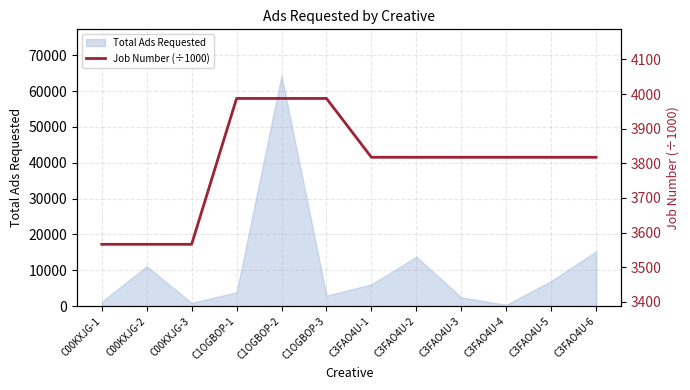

Reading left to right, extract all data points from this chart.

3566.4	3566.4	3566.4	3987.3	3987.3	3987.3	3817.5	3817.5	3817.5	3817.5	3817.5	3817.5